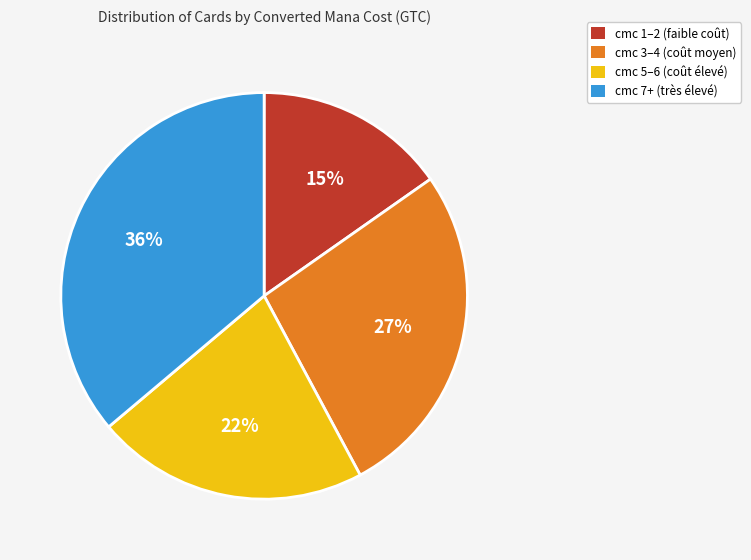

Count the number of slices in the pie.

4